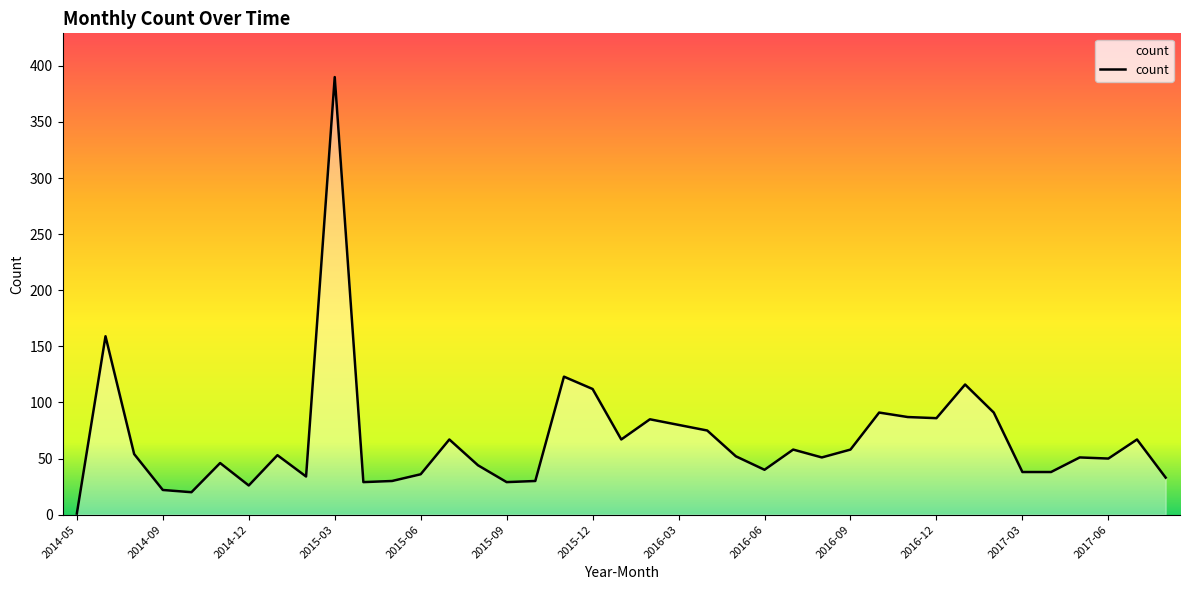

What is the difference between the maximum and minimum values?

389